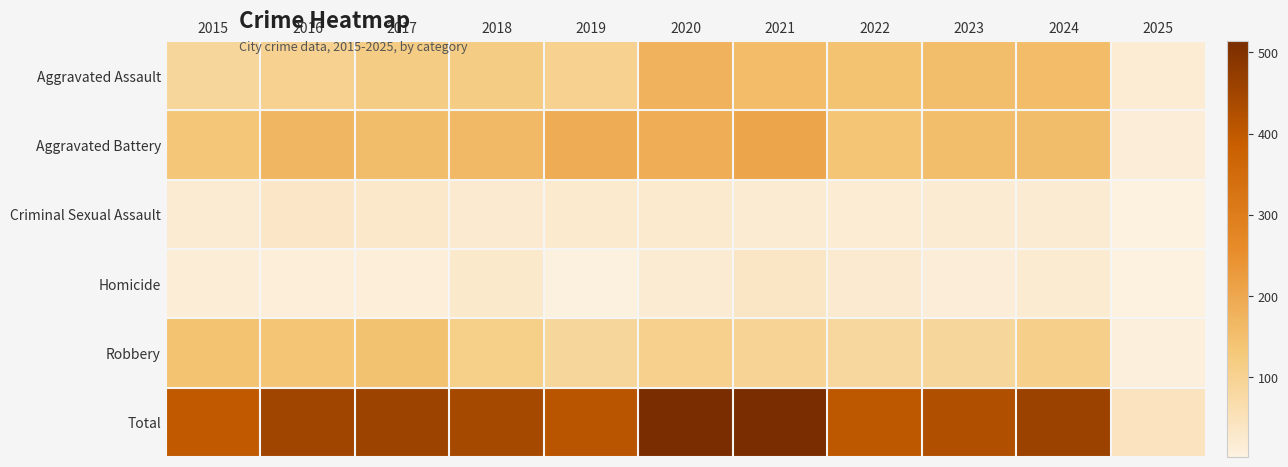

What is the total value across all series at 2018?

880